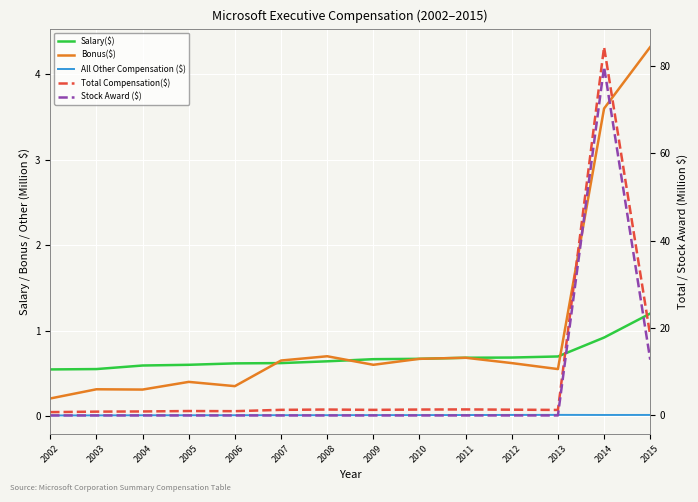

At 2002, list the series in order from smallest to largest.

Stock Award ($), All Other Compensation ($), Bonus($), Salary($), Total Compensation($)